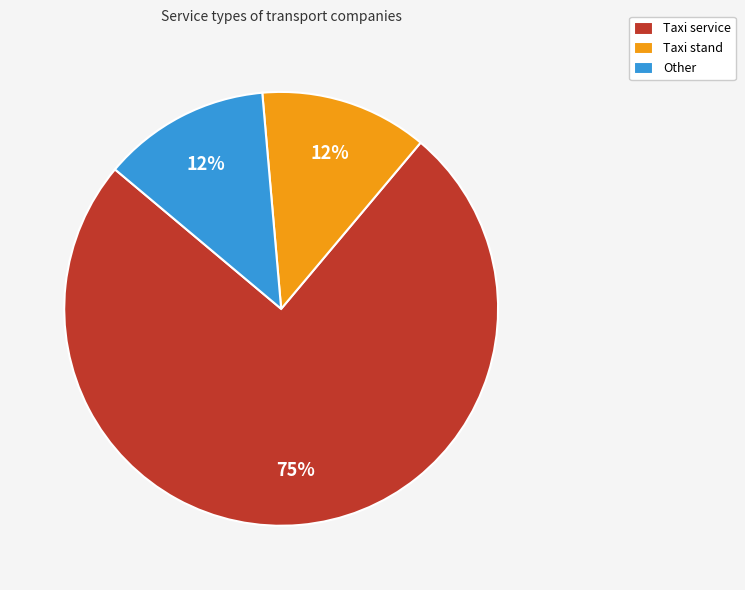

Does any single category account for the majority?

Yes